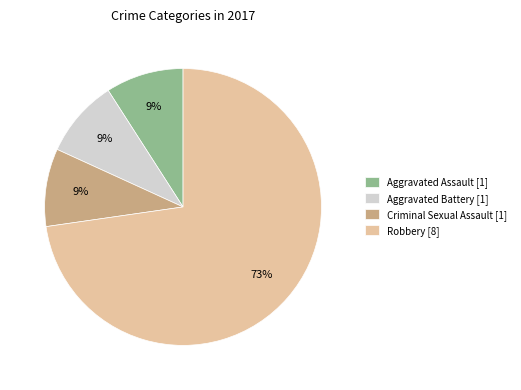

Does Robbery [8] represent more than half of the total?

Yes